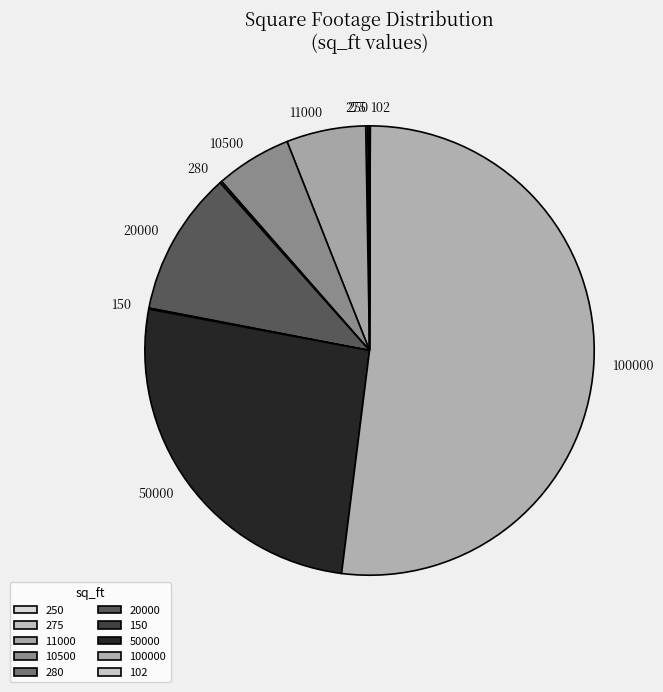

Which slice is the largest?

100000